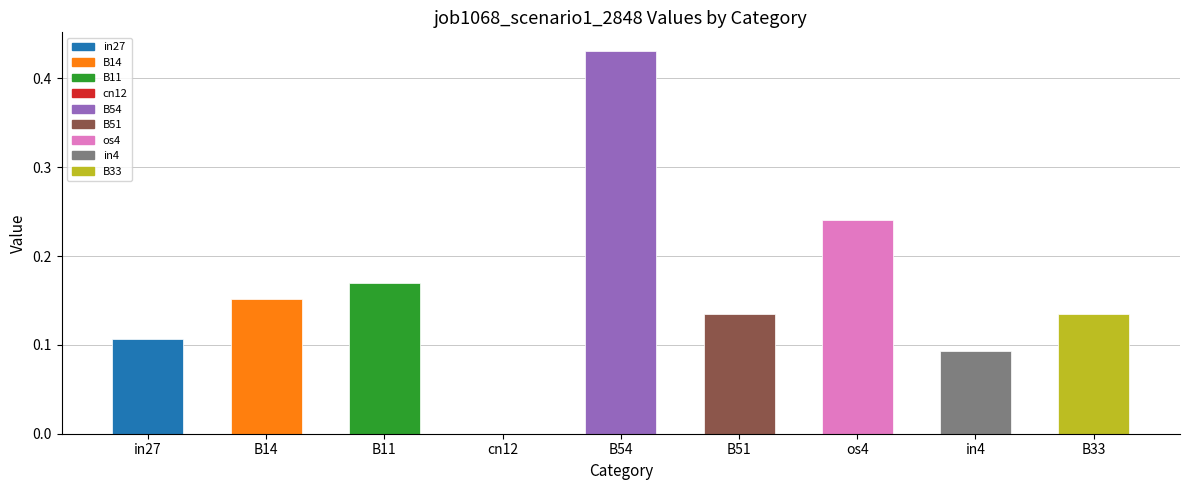

Which label corresponds to the largest value in the chart?

B54